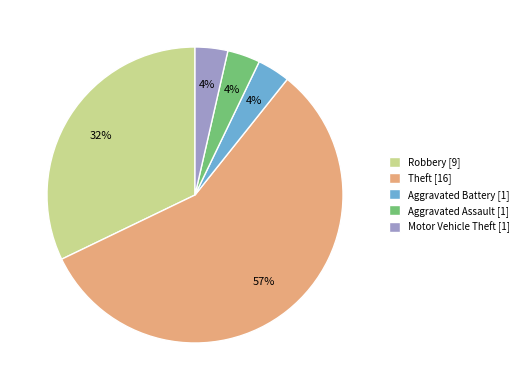

Do Aggravated Battery [1] and Aggravated Assault [1] together represent more than half of the pie?

No